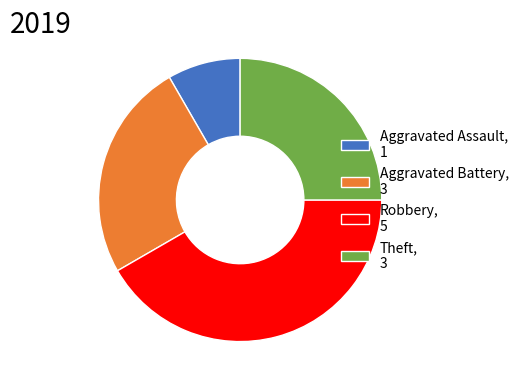

Is there any slice that represents more than half of the pie?

No